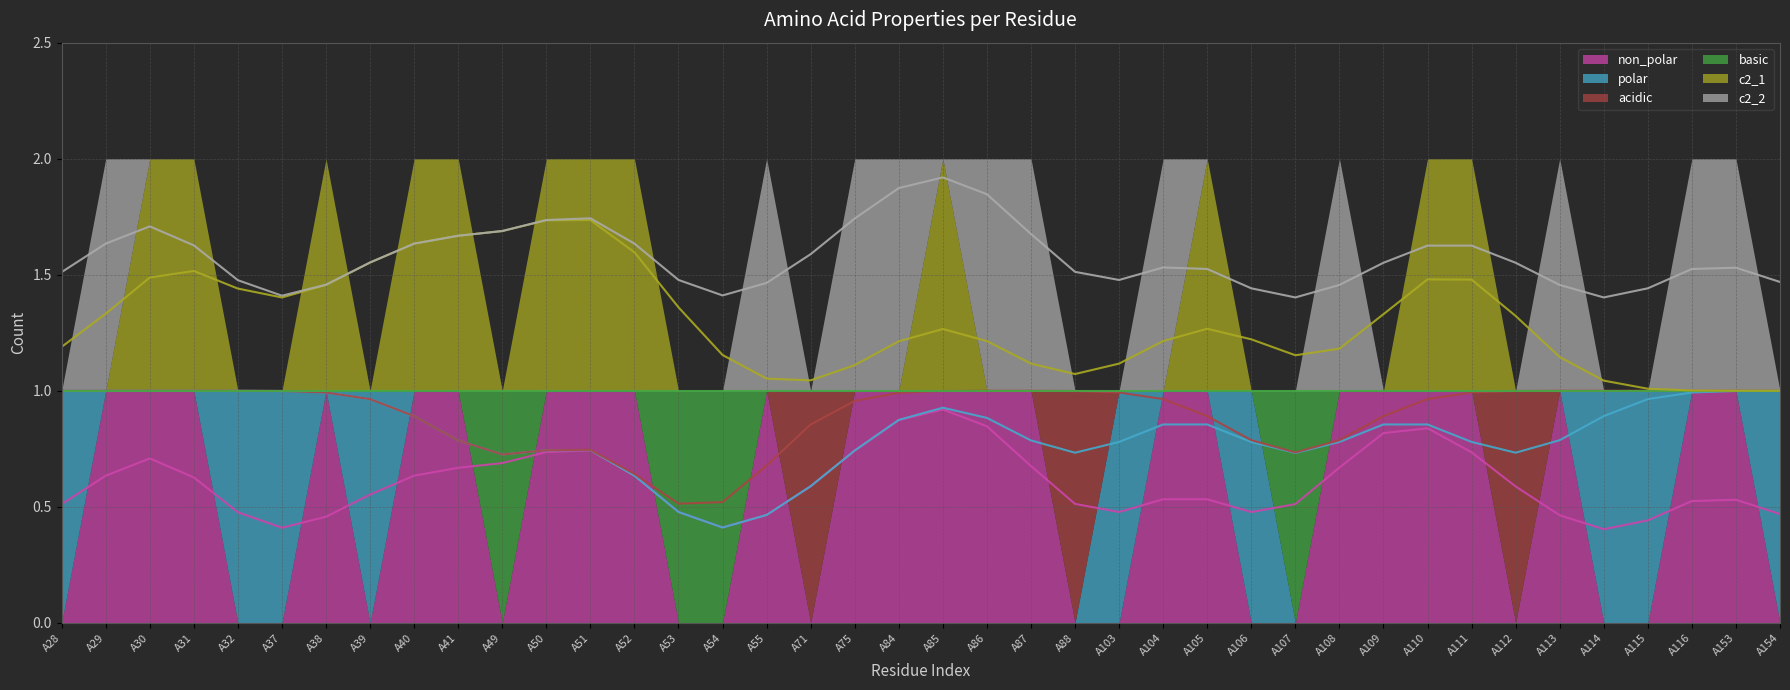

After their last crossing, which series has the higher values: non_polar or acidic?

non_polar